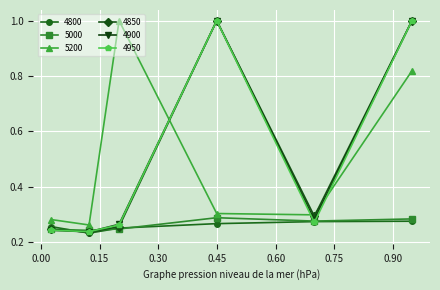

True or false: 5000 has more than 2 interior local peaks.

False